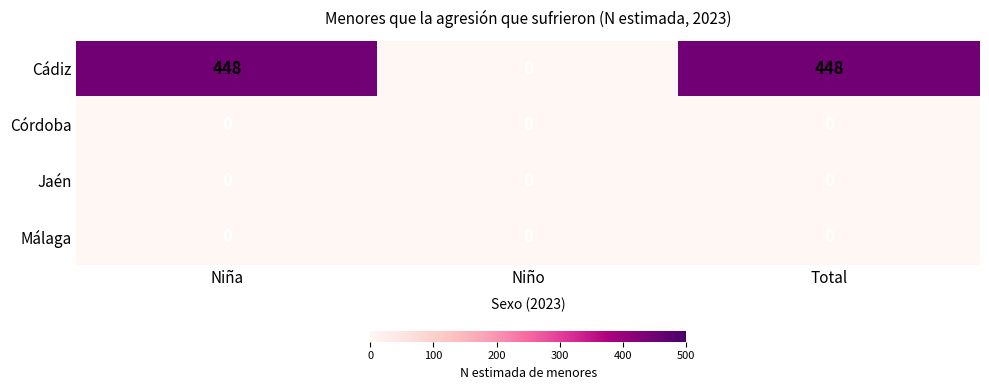

Reading right to left, list all the values displayed in this chart.

Cádiz: 448	0	448
Córdoba: 0	0	0
Jaén: 0	0	0
Málaga: 0	0	0